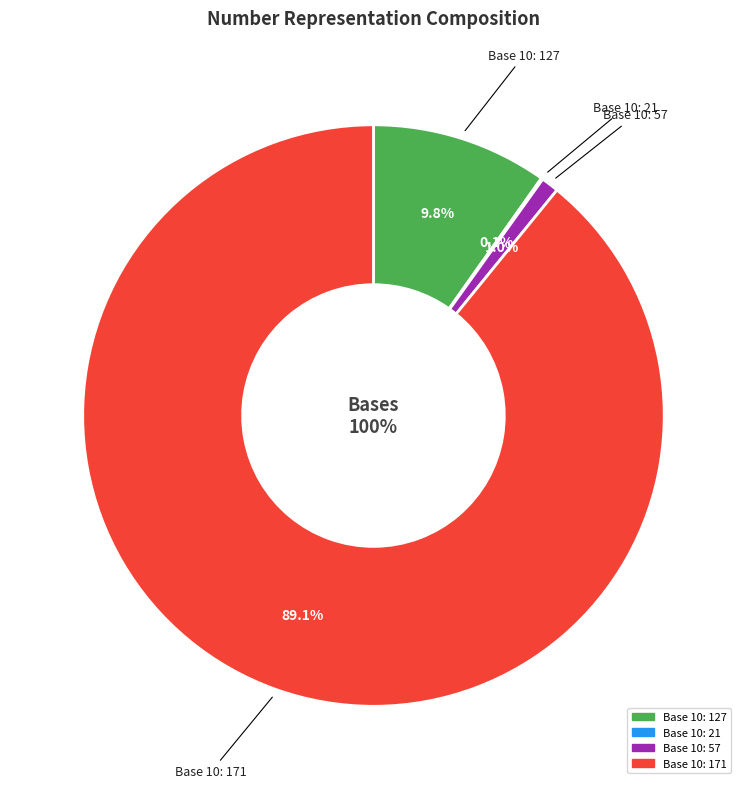

To the nearest percent, what is the difference between the largest and smallest slice percentages?

89%